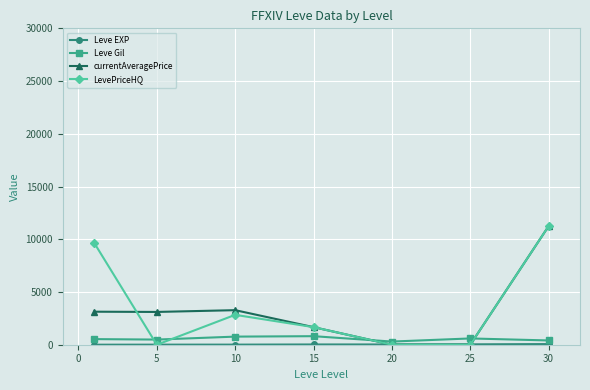

What is the value of the Leve Gil point at the 3rd from the left?

768.3